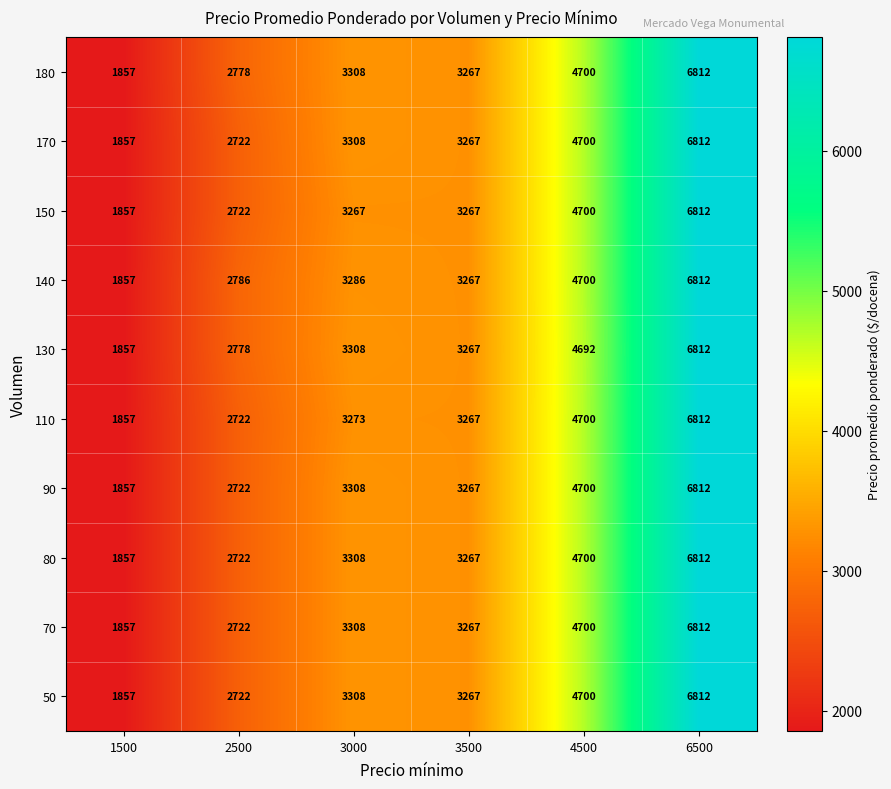

The value of 180 at 3000 is 4317. True or false?

False